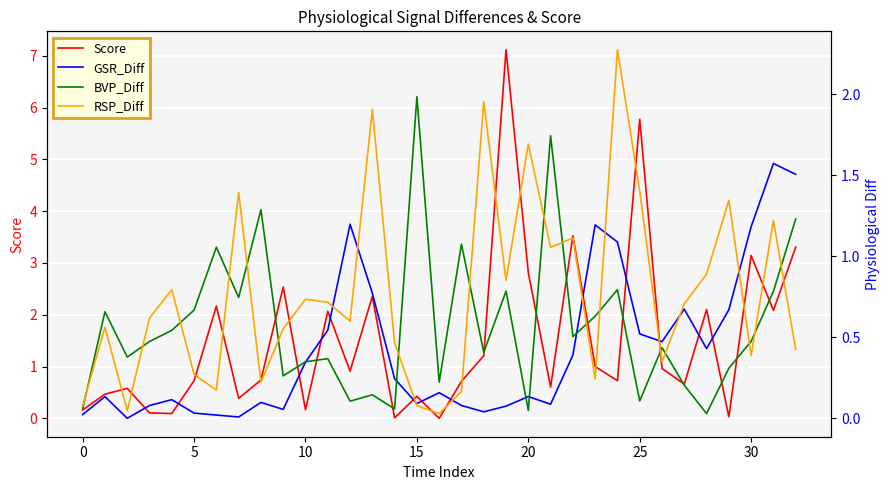

True or false: Score has a value of 4.2 at 30.

False